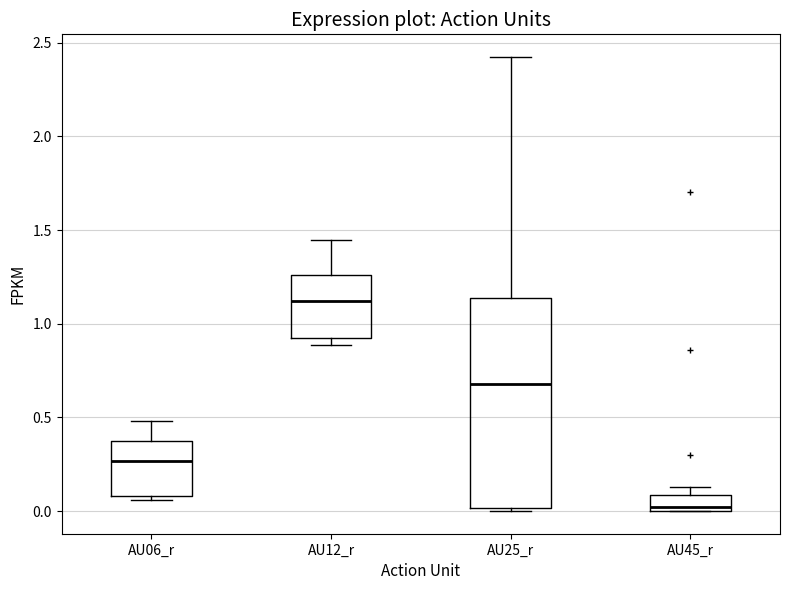

Which box is the tallest, from its lower edge to its upper edge?

AU25_r